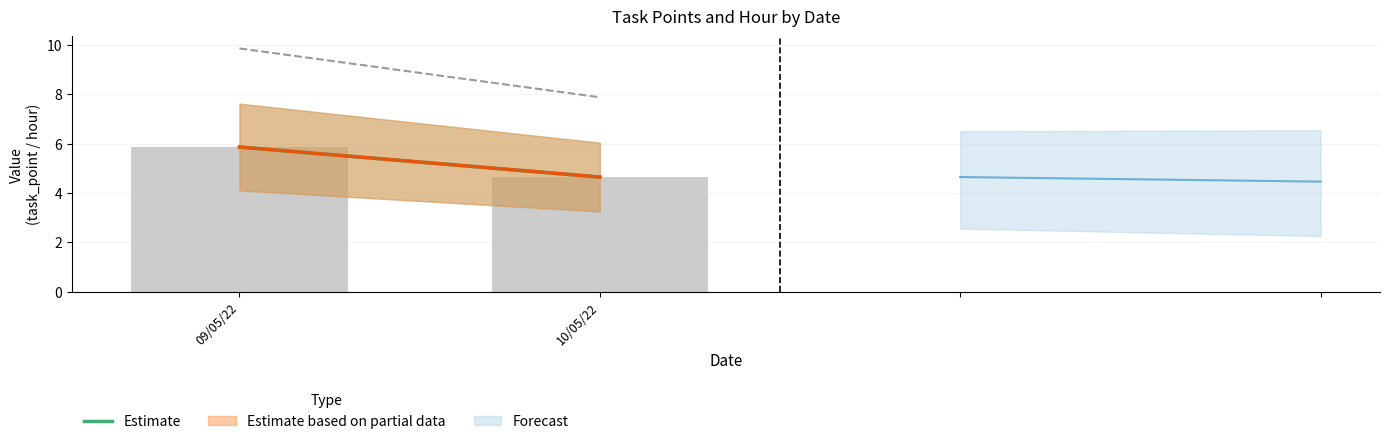

The chart shows a value of 10.2 at 09/05/22. True or false?

False